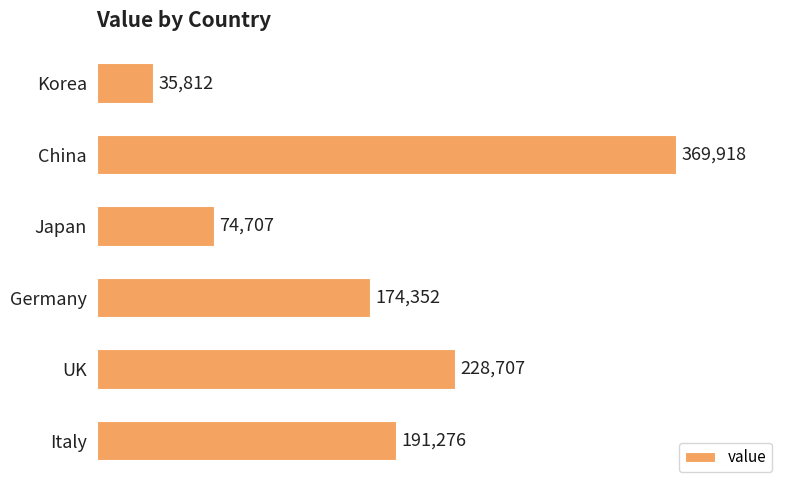

Is it true that the value at Korea is 60282?

False